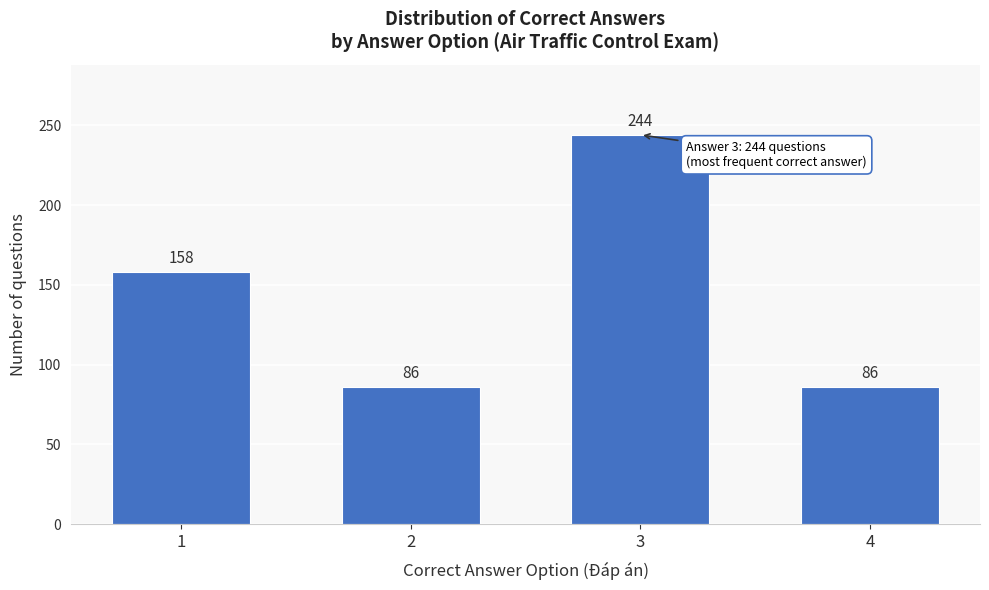

Reading left to right, list all the values displayed in this chart.

158	86	244	86